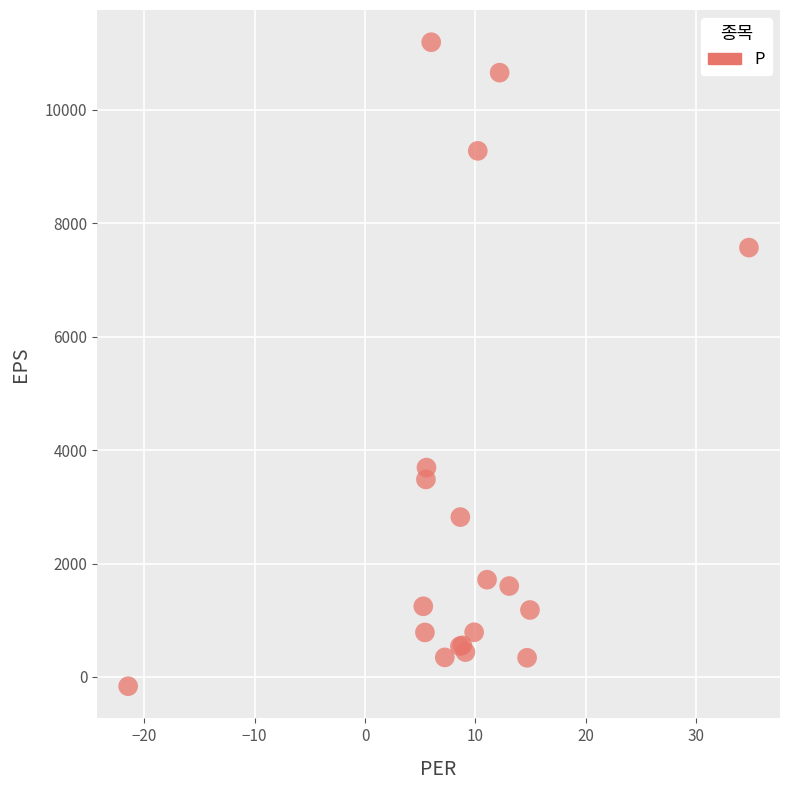

What Y value in the scatter plot is closest to 5515?

3692.0